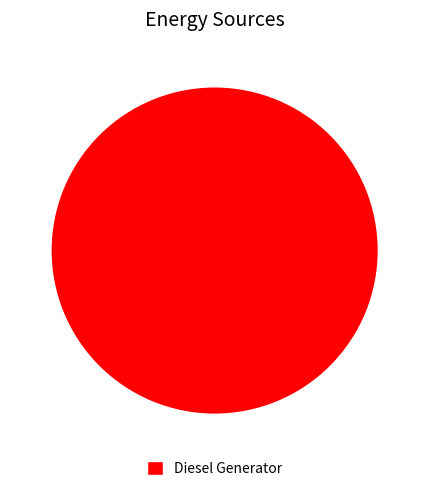

Is it true that Diesel Generator is 94% of the pie?

False